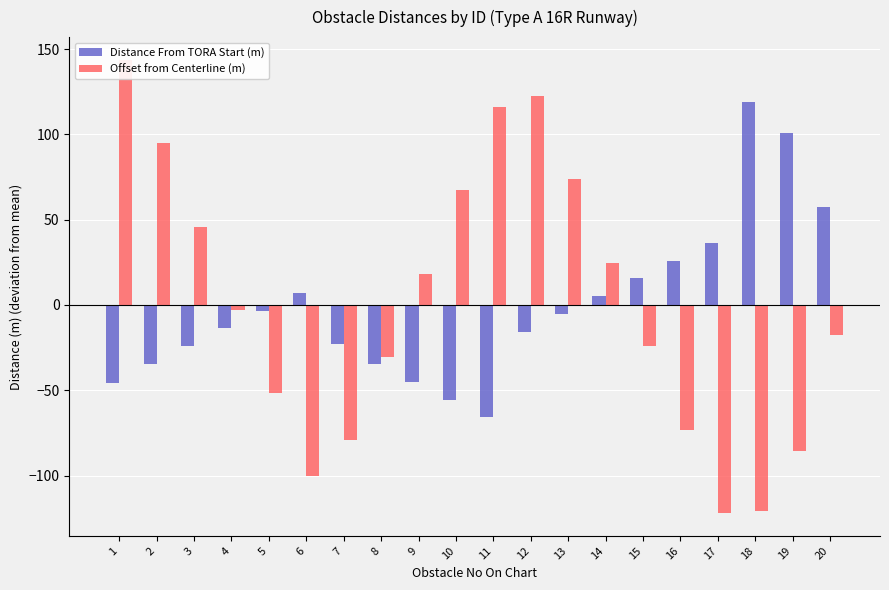

What is the value of the Distance From TORA Start (m) bar at the 11th from the left?

-65.9